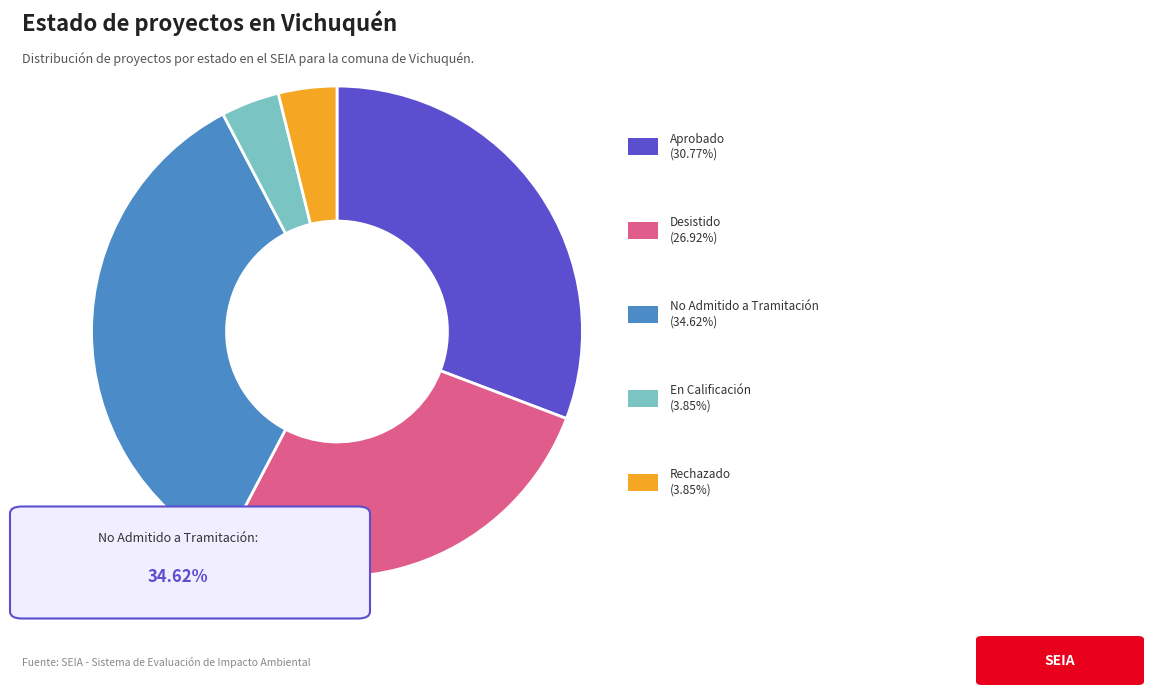

Is there a majority slice in this chart?

No